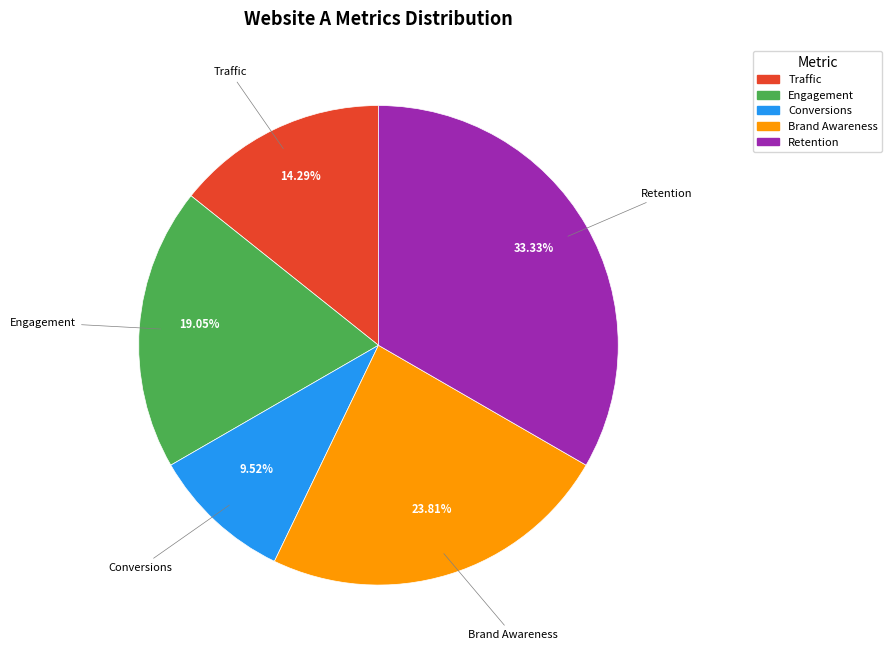

How many segments does this pie chart have?

5